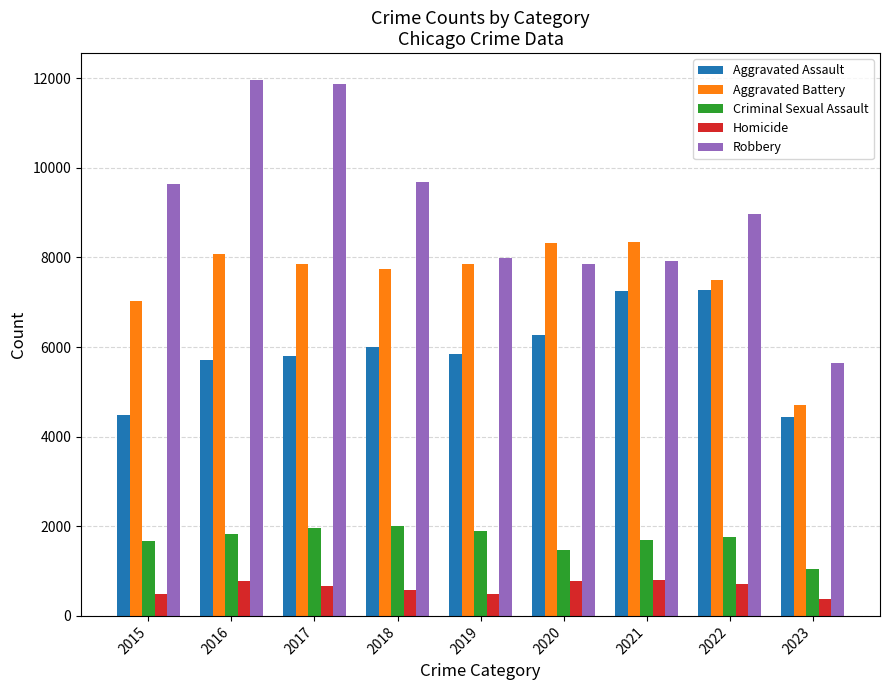

Which series has the largest range (max minus min)?

Robbery